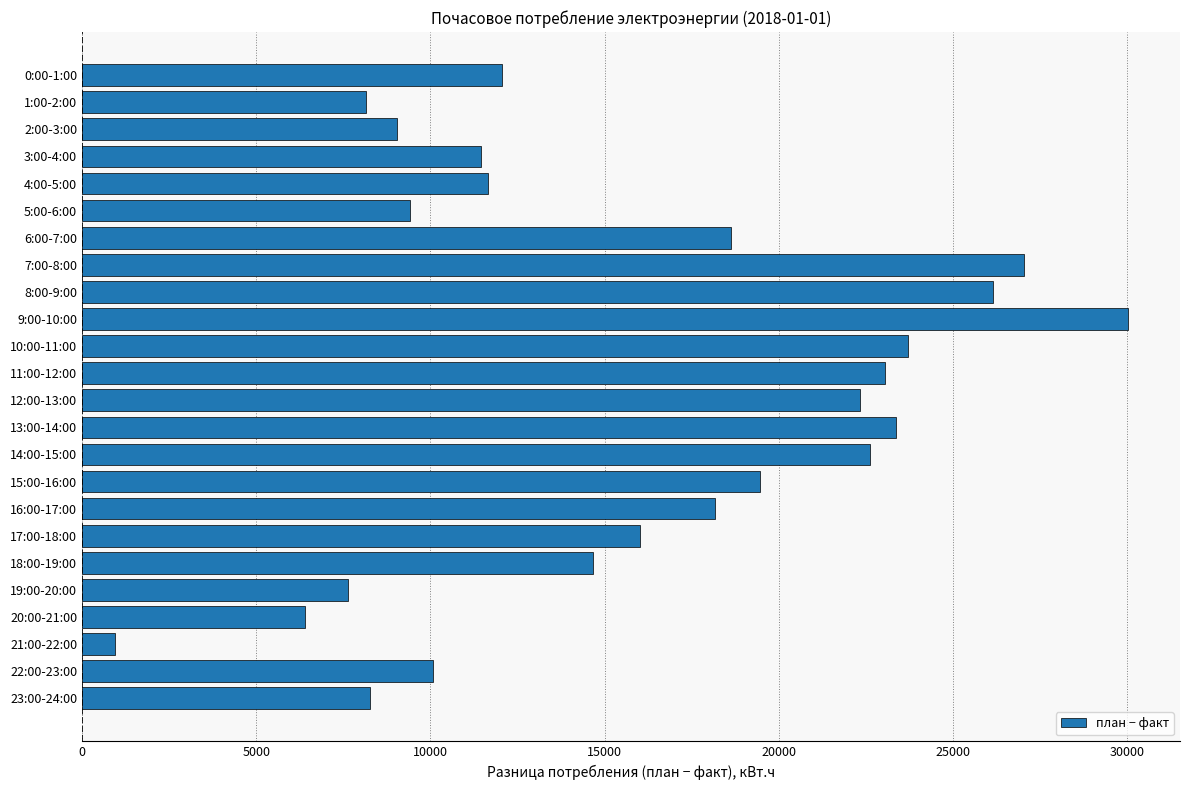

At which label is the value closest to 15478?

17:00-18:00